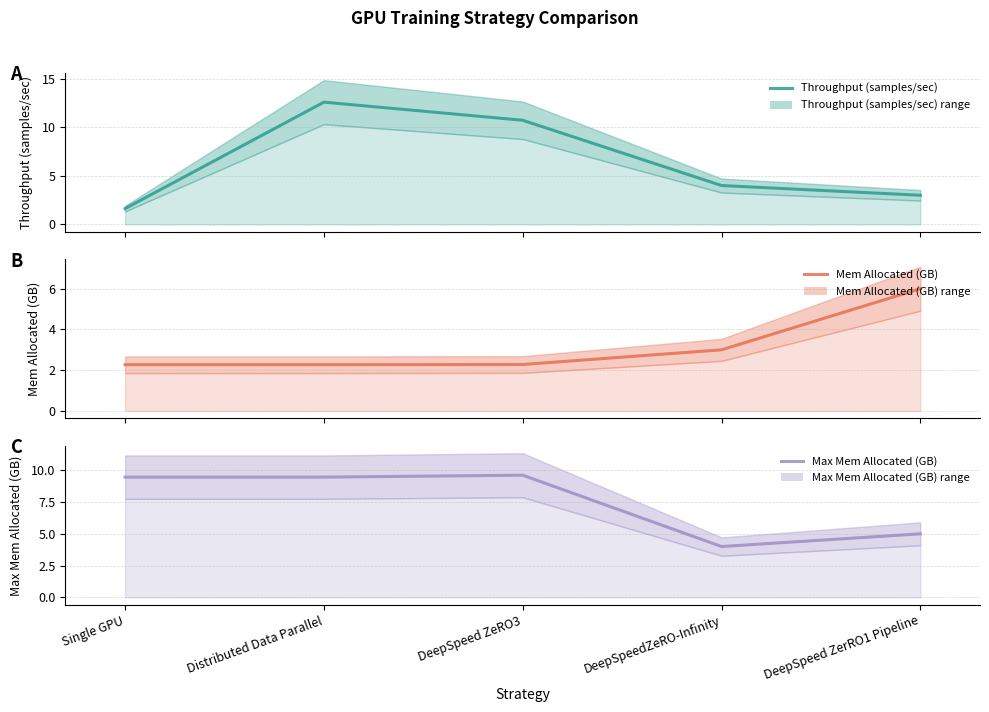

True or false: Mem Allocated (GB) has a value of 1.0 at Distributed Data Parallel.

False